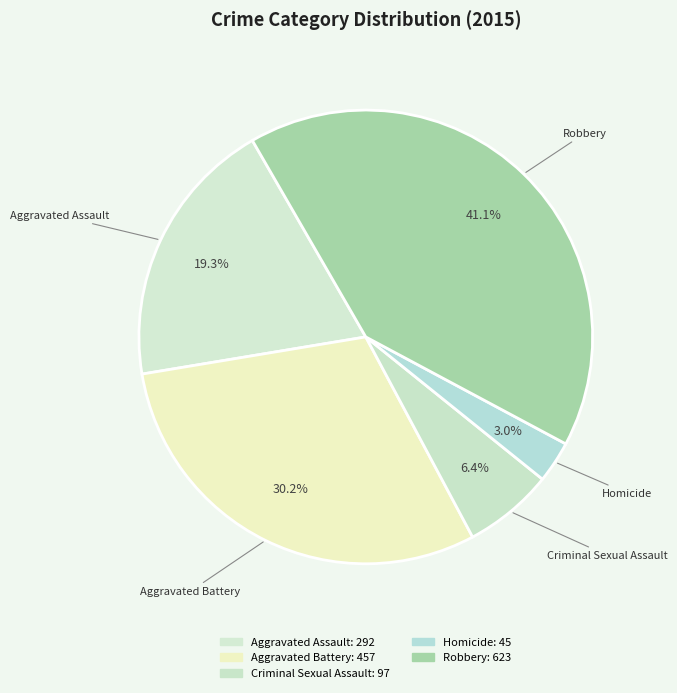

What portion of the pie excludes Criminal Sexual Assault?

93.6%